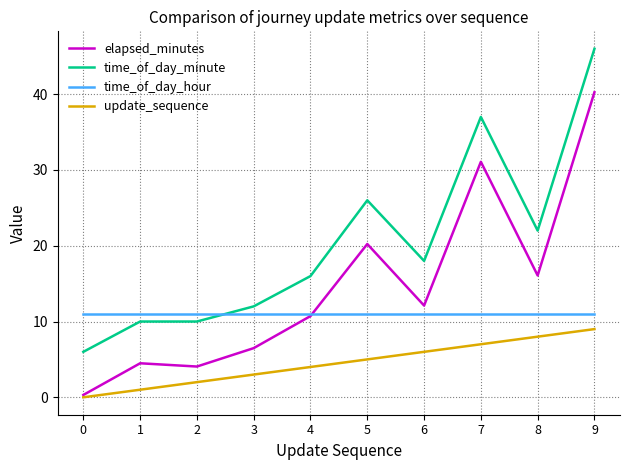

What is the difference between the maximum and minimum values in the time_of_day_minute series?

40.0